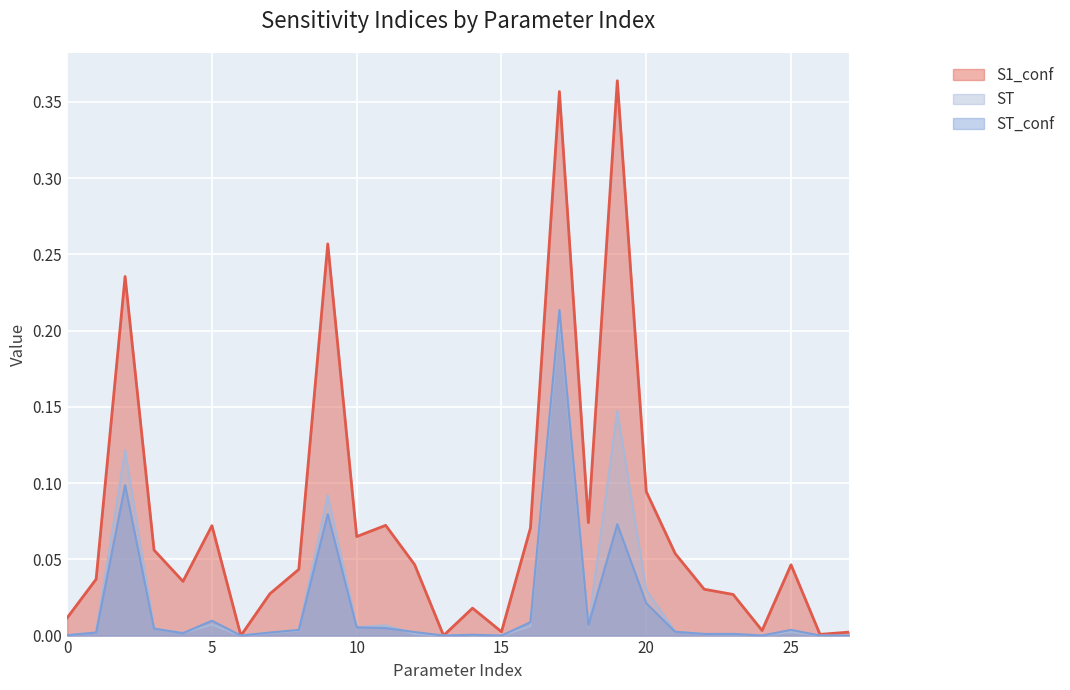

How many lines are shown in the chart?

3